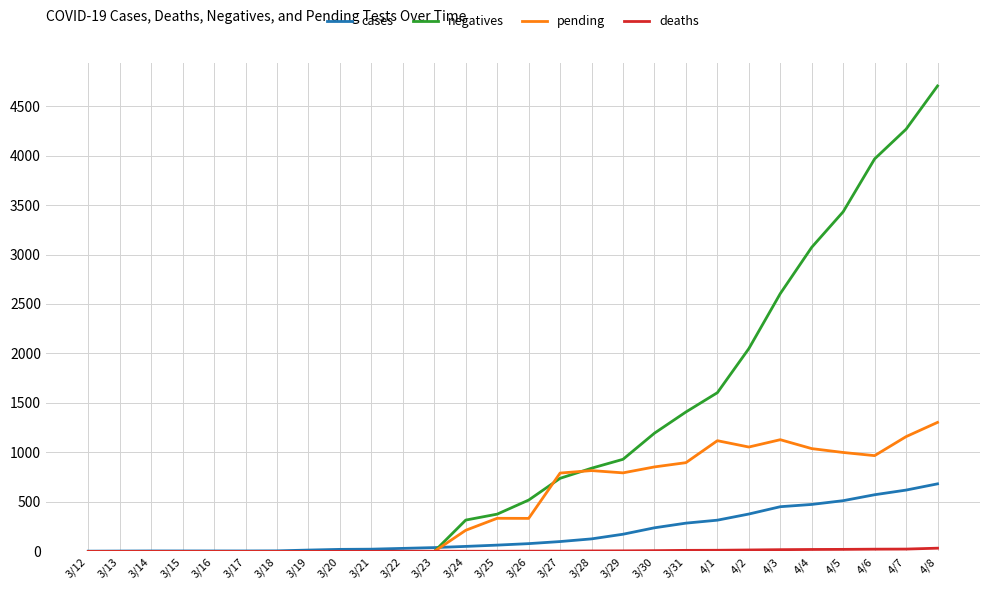

Does the chart have visible grid lines?

Yes